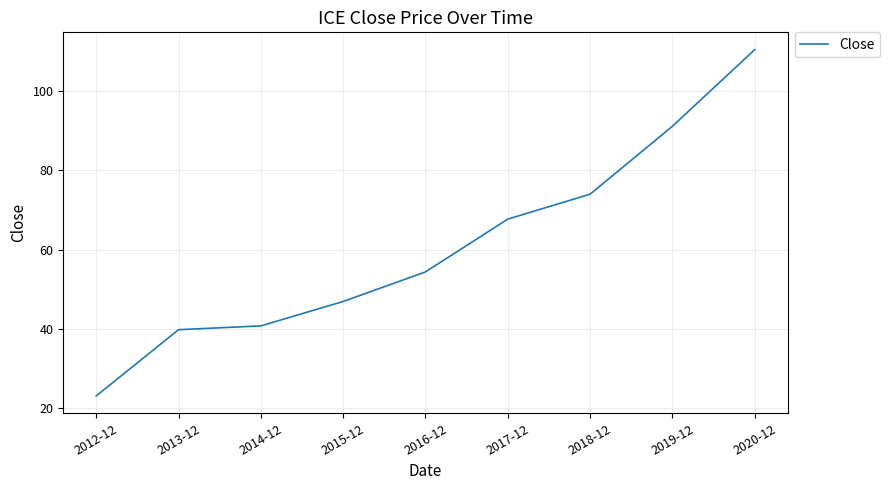

What position from the left is 2016-12?

5